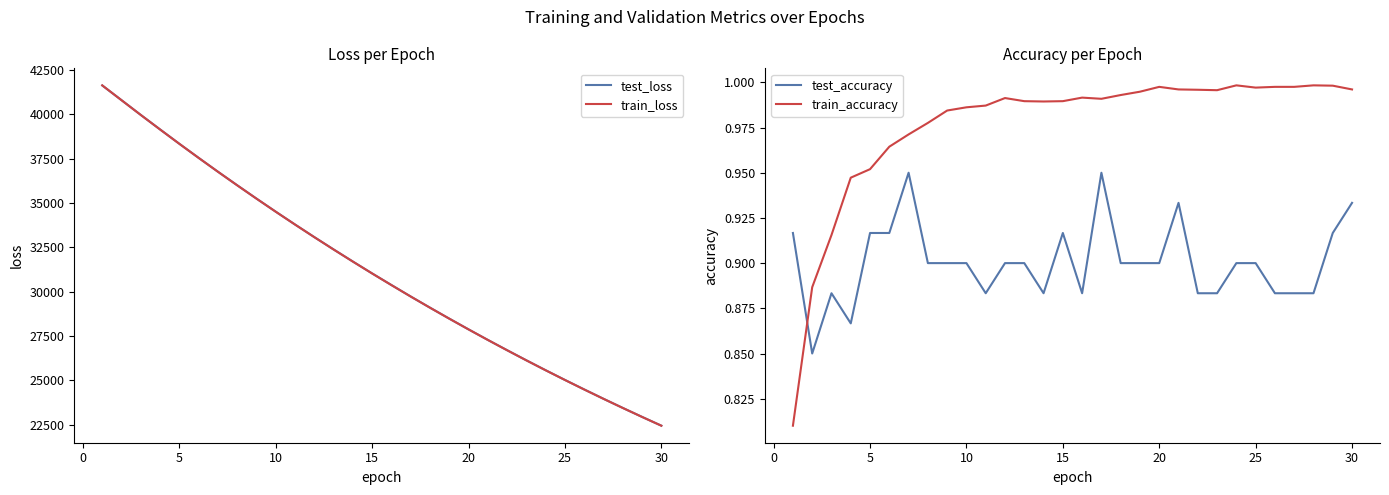

How many times do train_accuracy and test_accuracy cross each other?

1